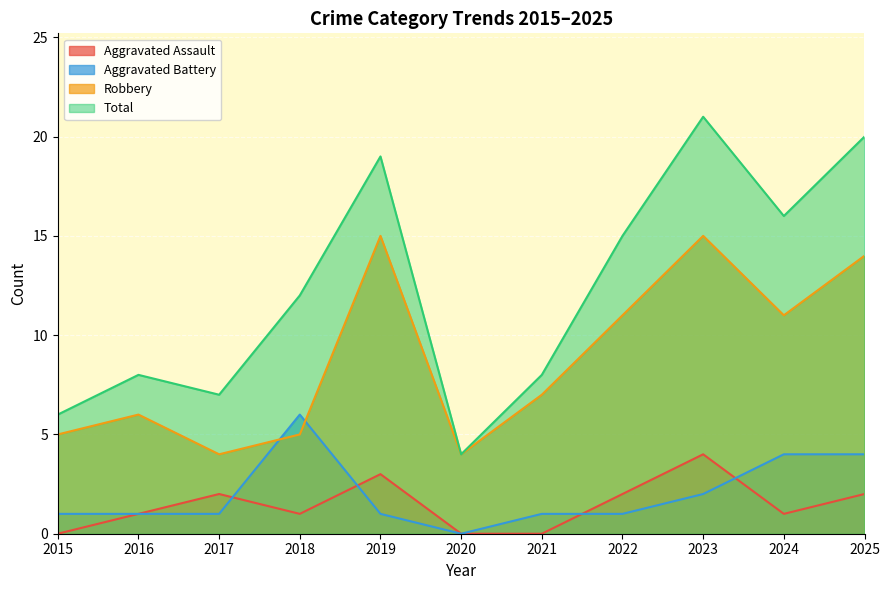

True or false: Aggravated Assault and Robbery cross at least once.

False